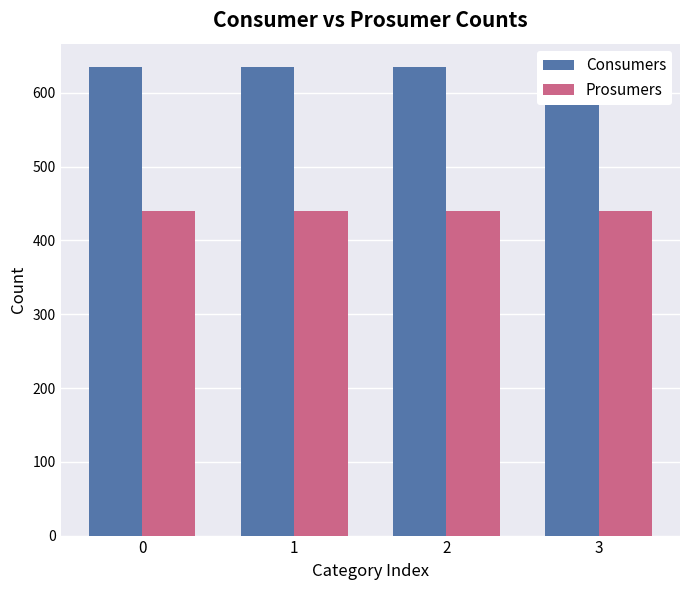

The value of Consumers at 3 is 635. True or false?

True